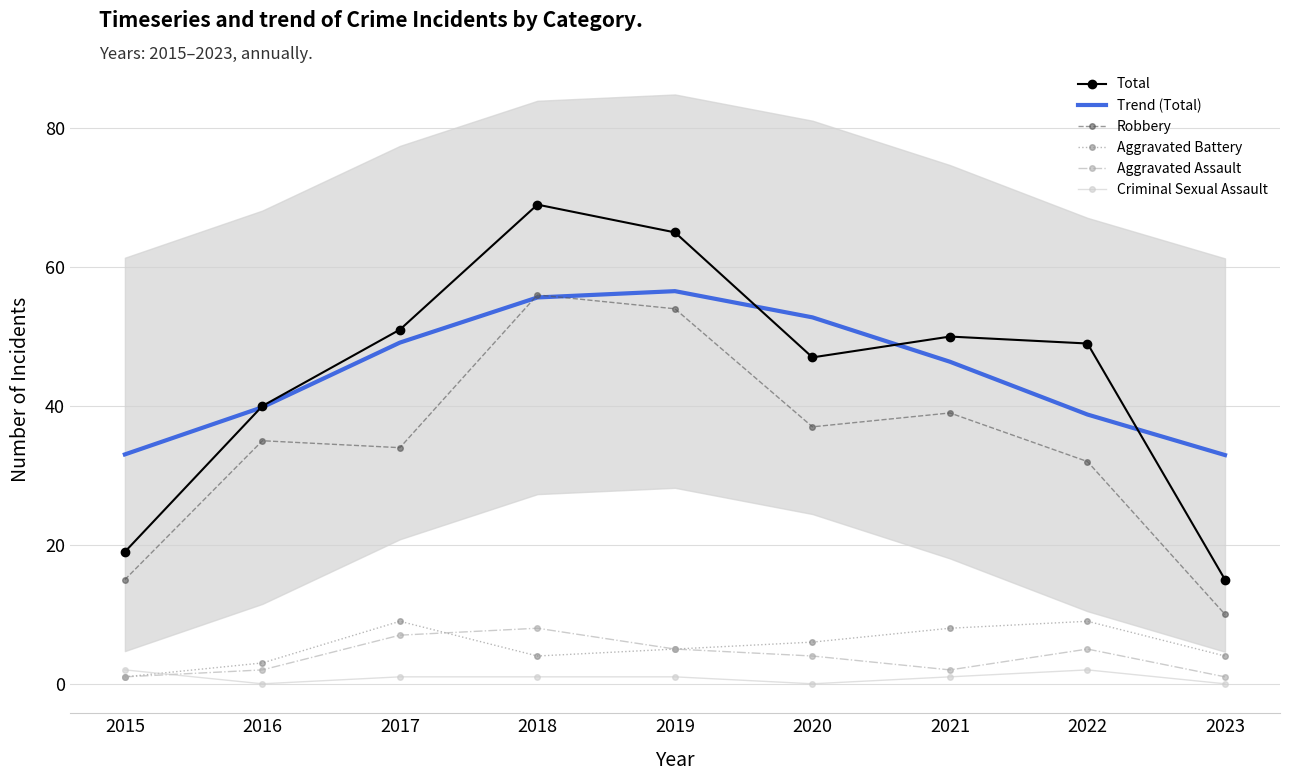

What is the sum of the Aggravated Assault values at 2020 and 2021?

6.0